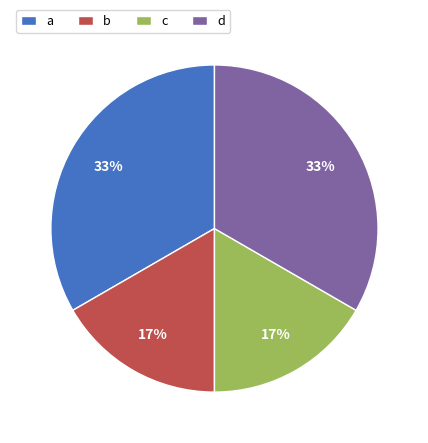

To the nearest percent, what is the average slice percentage?

25%